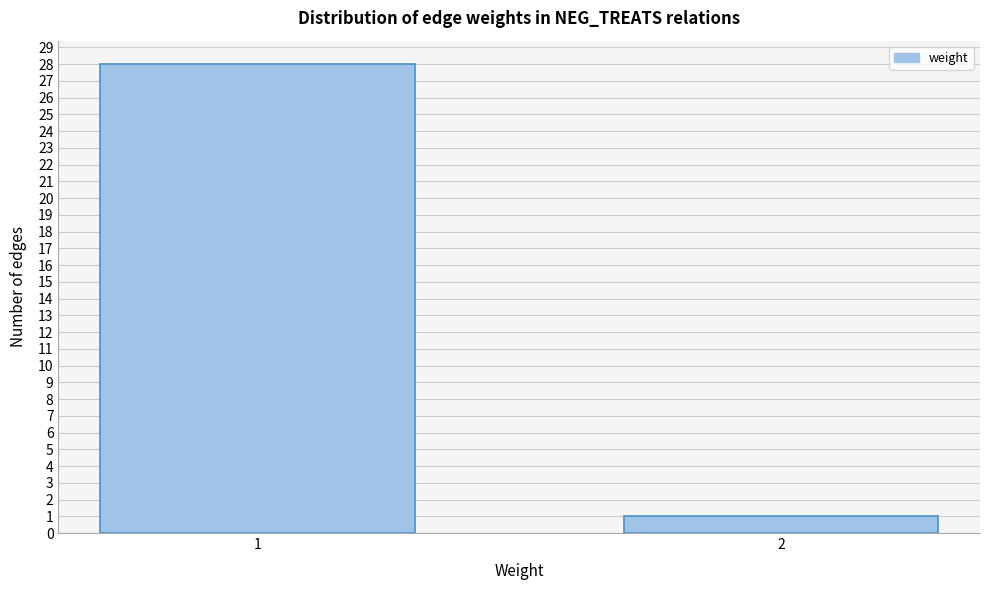

Reading right to left, transcribe all the data shown in this chart.

1	28